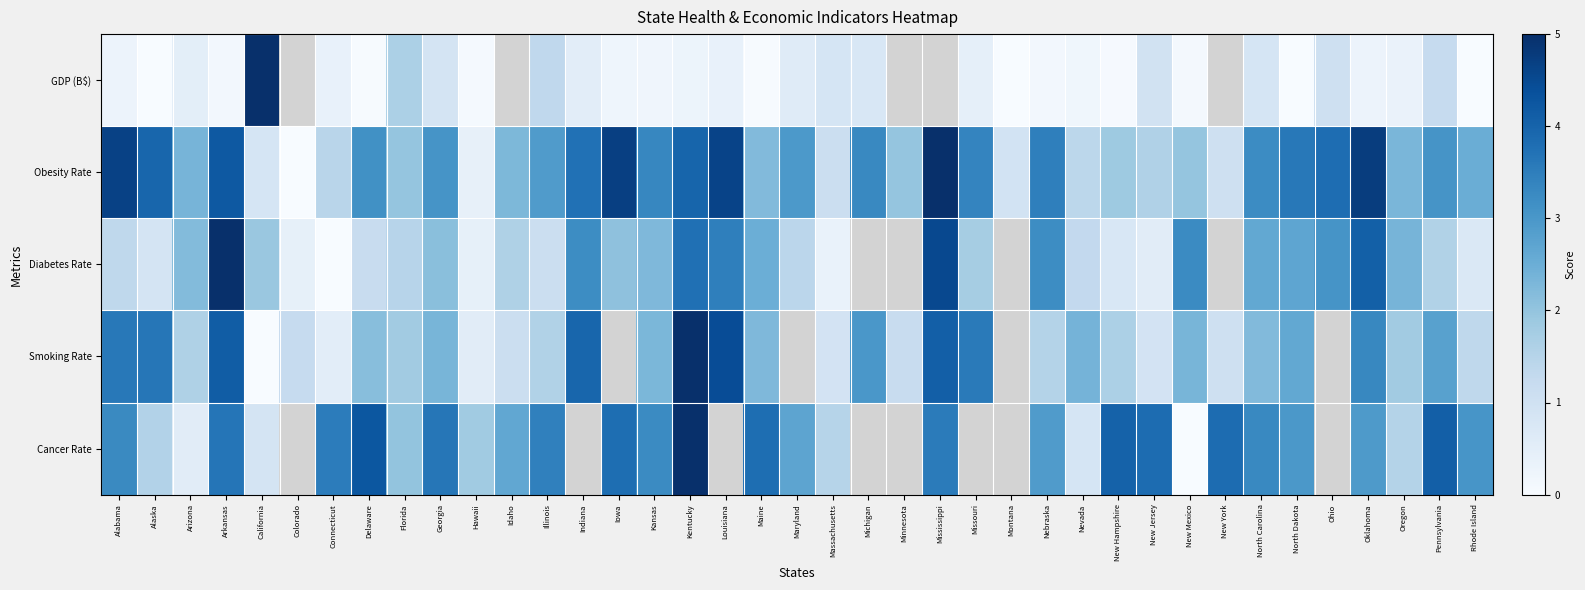

Is it true that smoking_rate equals 0.6 at Hawaii?

True